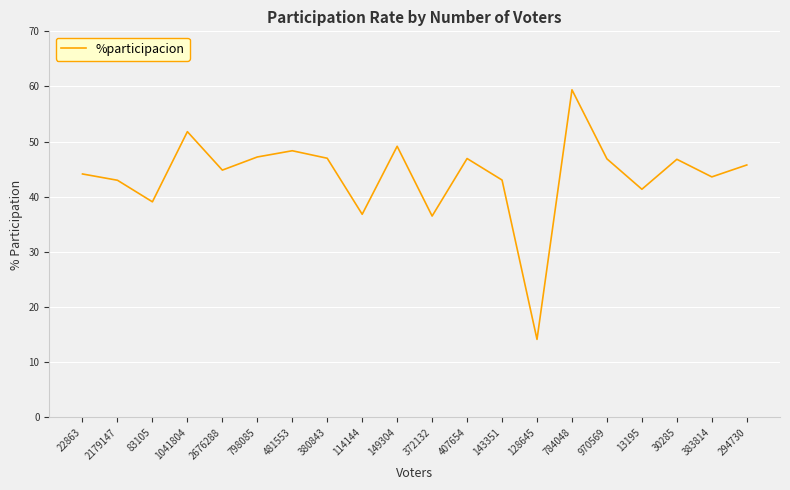

At which category does the chart reach its minimum across all series?

128645